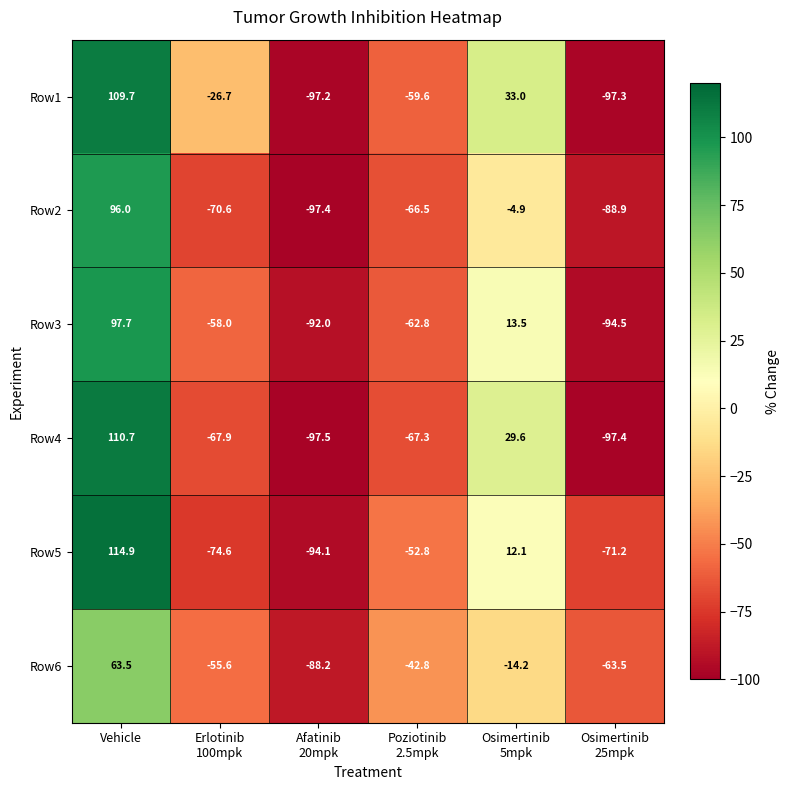

Is it true that Row5 equals 75.5 at Vehicle?

False